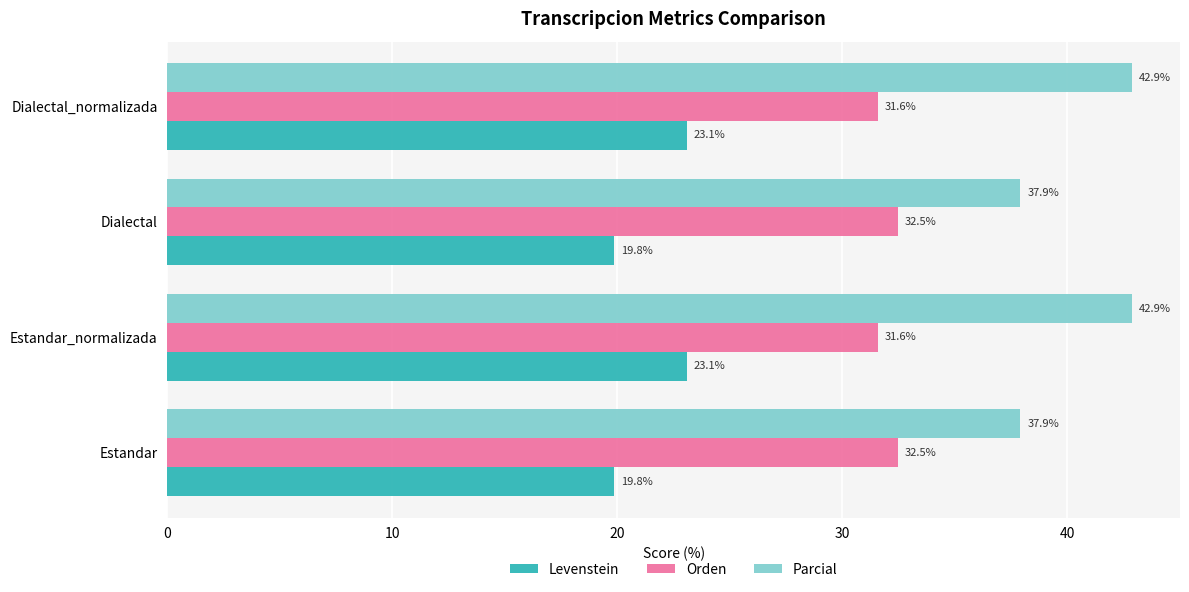

How many values in the Levenstein series exceed 23?

2